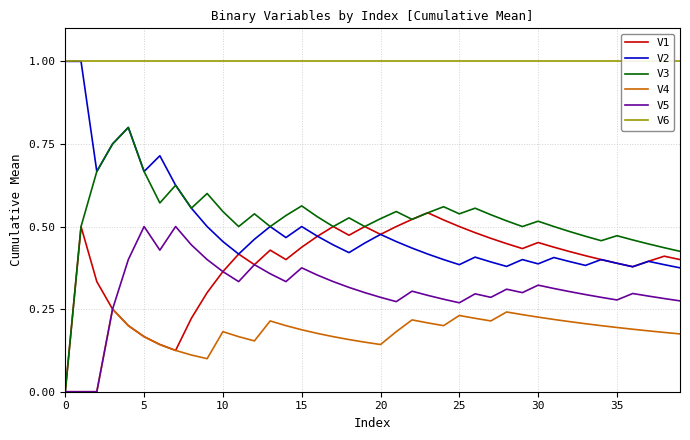

What is the sum of all V2 values?

19.9